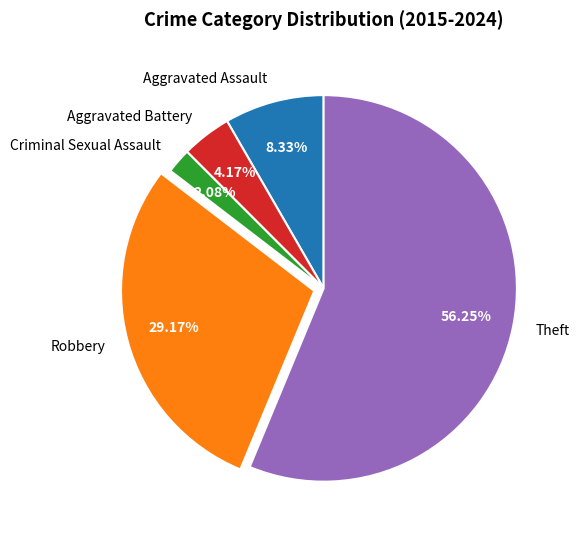

What is the majority slice?

Theft